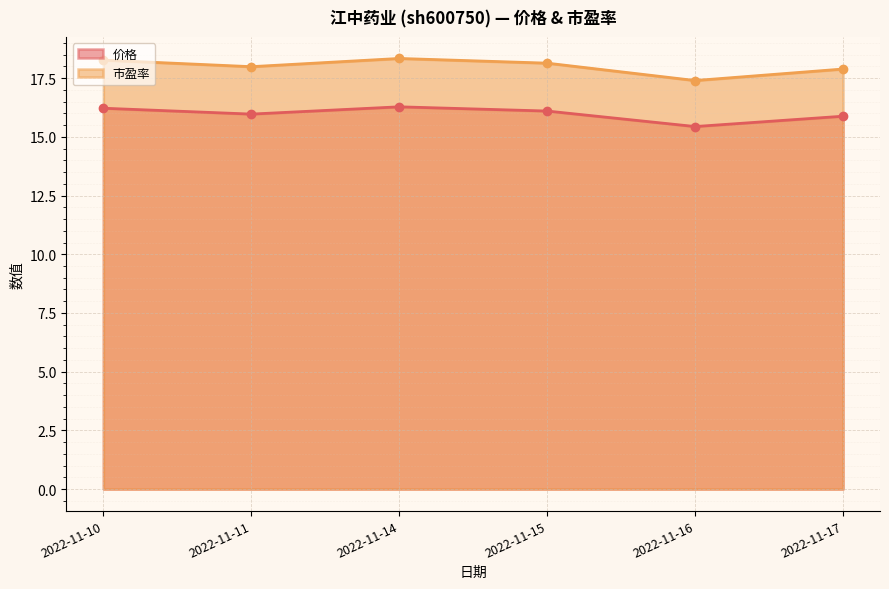

What is the value of the 价格 point at the 6th from the left?

15.9